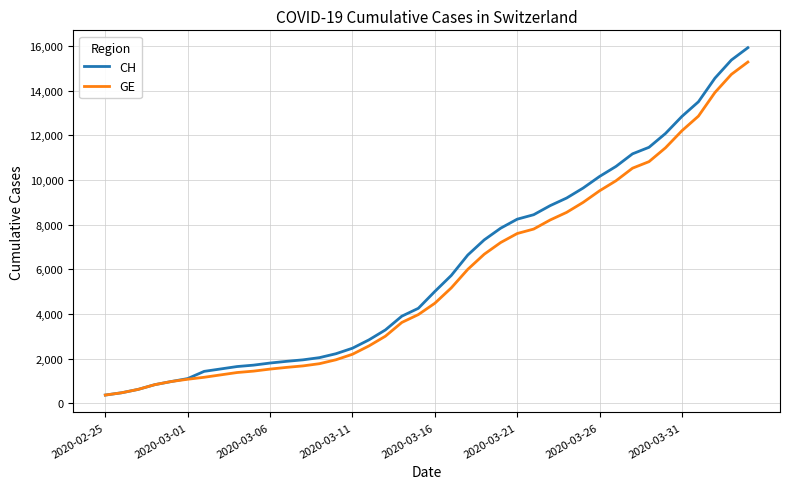

What is the minimum value for CH?

375